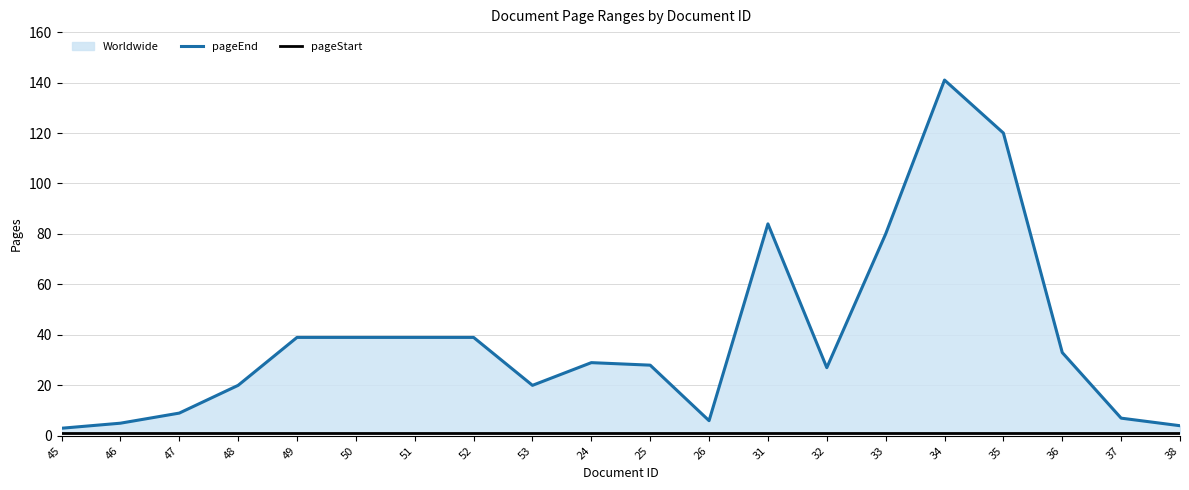

What is the minimum value shown in the chart?

1